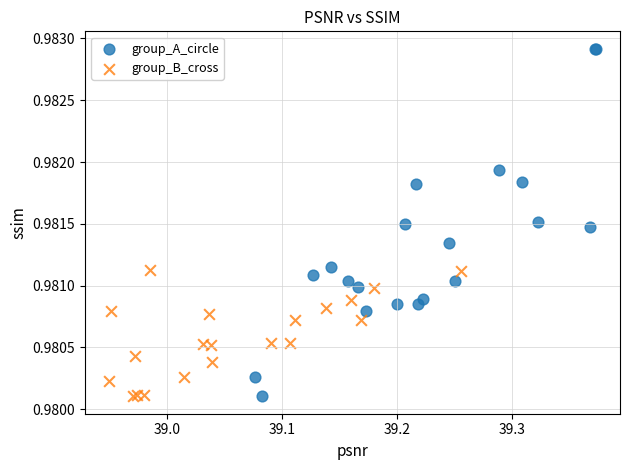

Which series has the widest spread of Y values?

group_A_circle